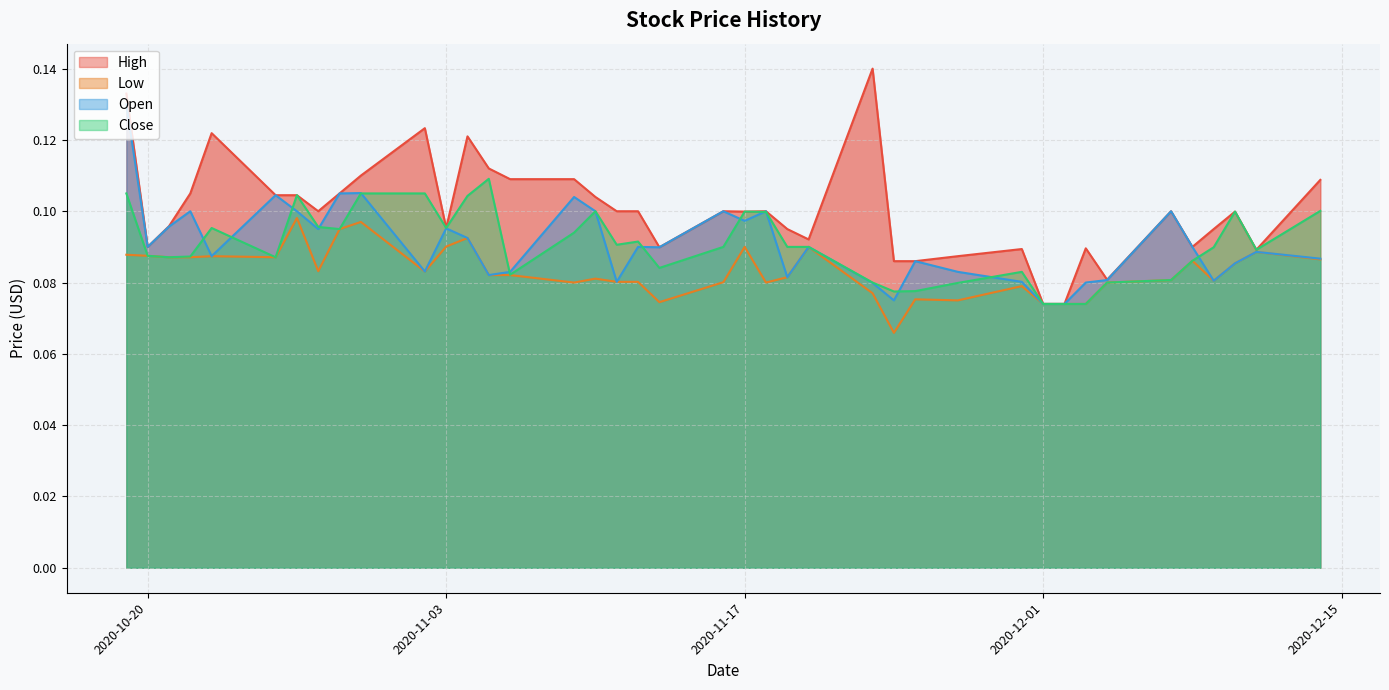

What is the sum of the Open values at 2020-11-05 and 2020-10-26?

0.2